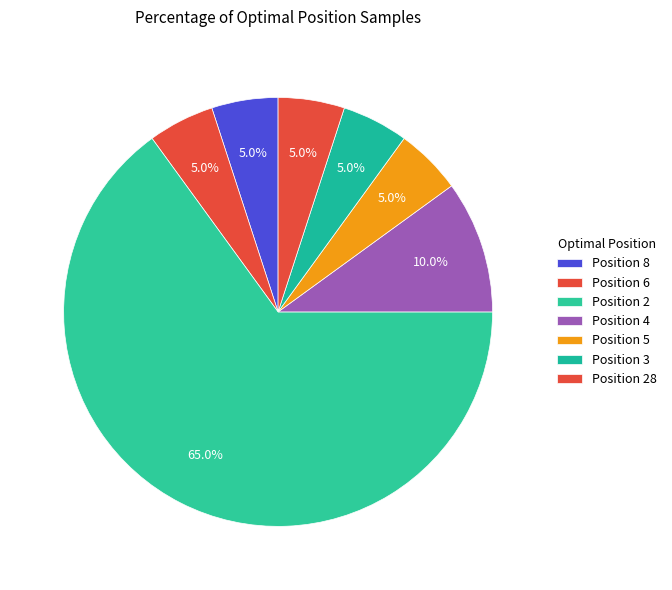

Which slice is the smallest?

3